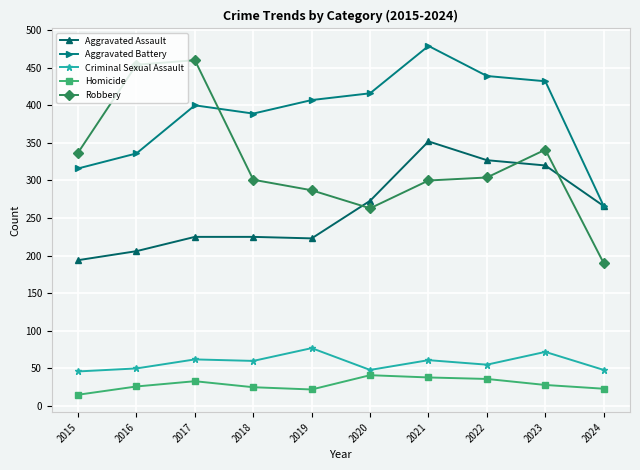

Which series has the largest range (max minus min)?

Robbery